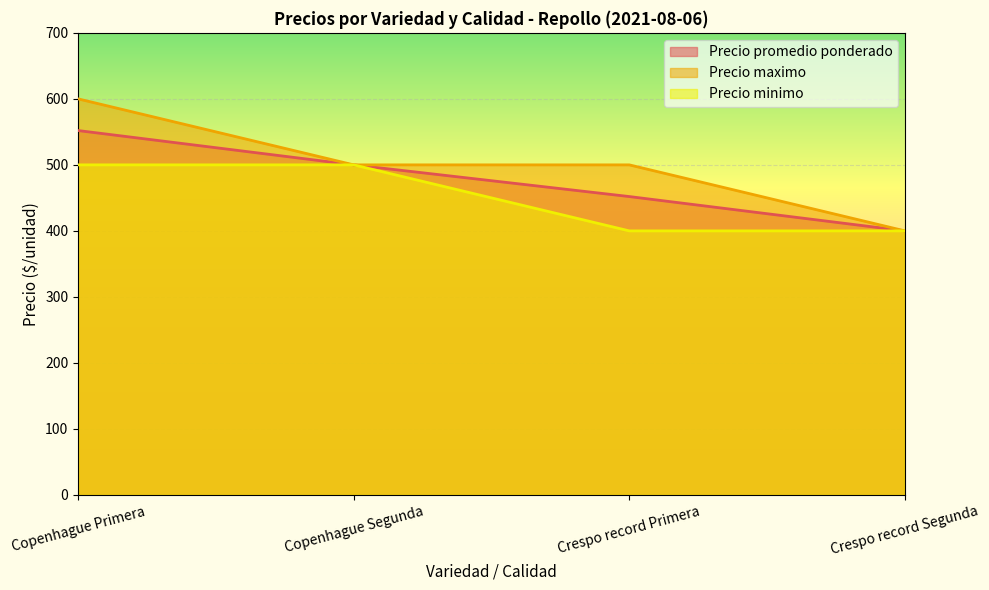

Does the chart display data point markers on the line(s)?

No